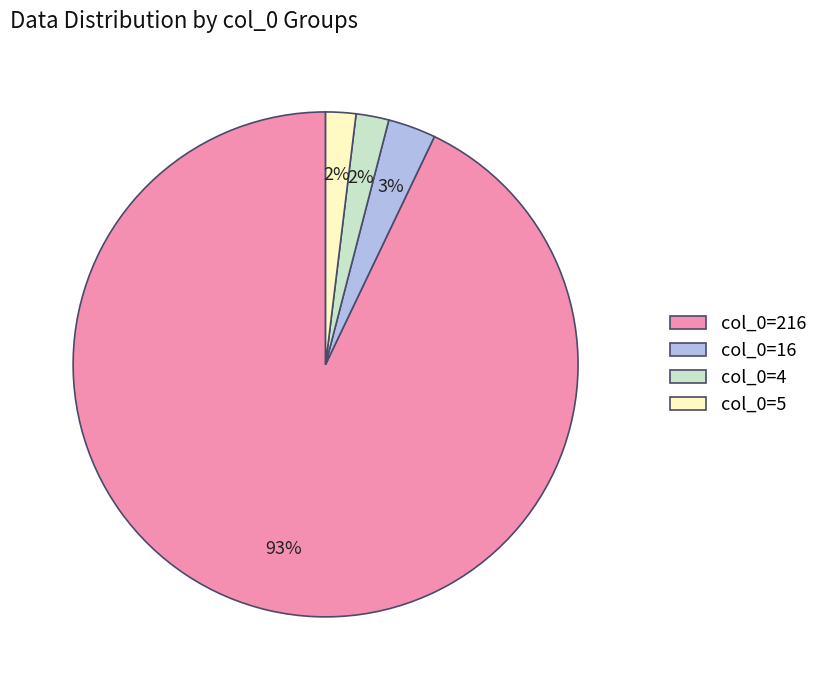

Does any single category account for the majority?

Yes